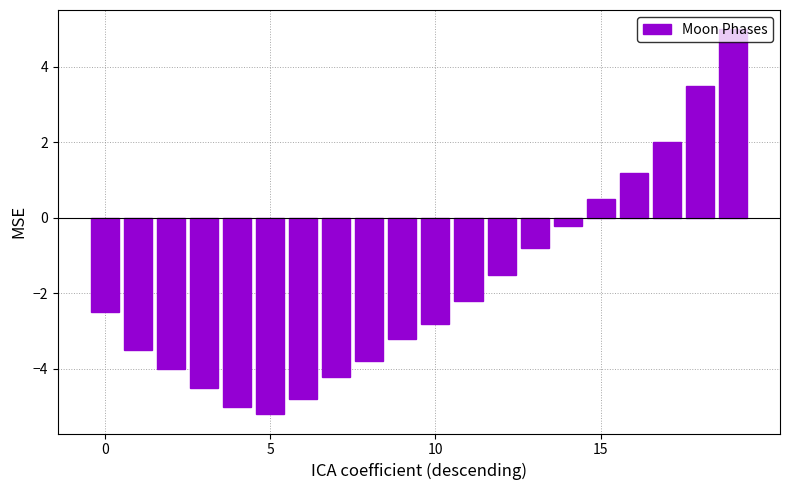

How many negative values are there?

15